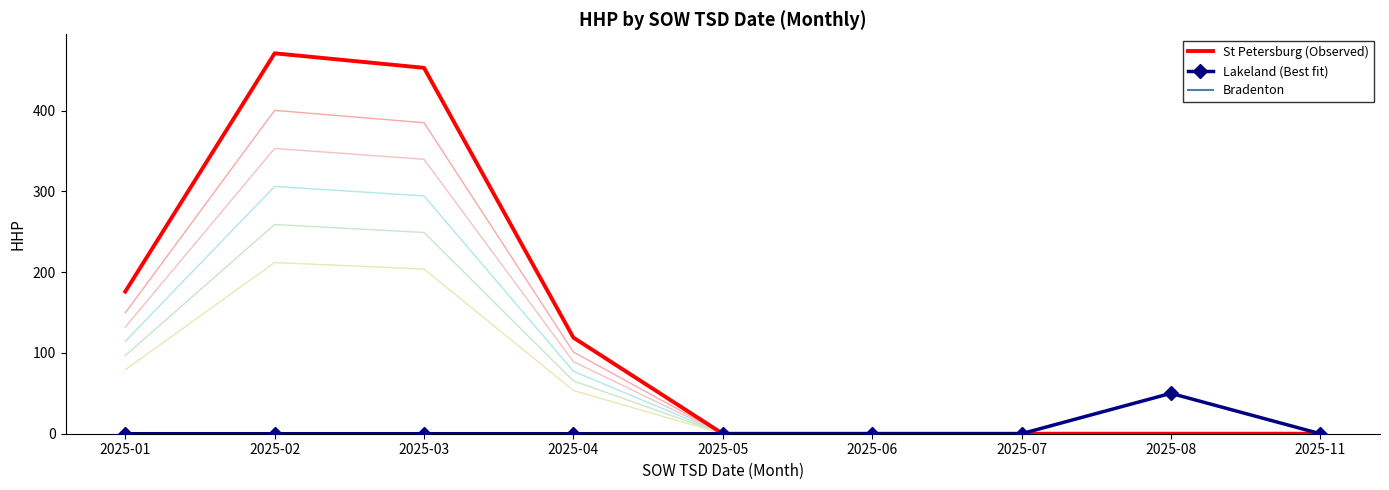

How many data points does each series have?

9